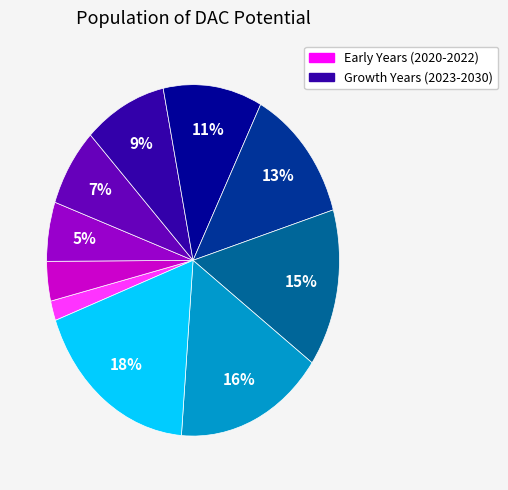

Is there any slice that represents more than half of the pie?

No